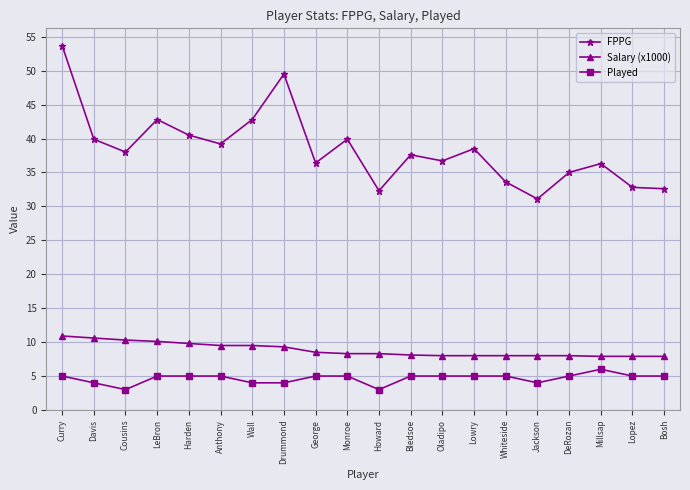

True or false: FPPG has a value of 49.5 at Drummond.

True